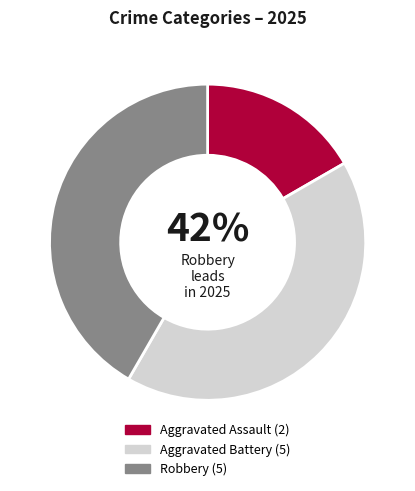

Which slice is the largest?

Aggravated Battery